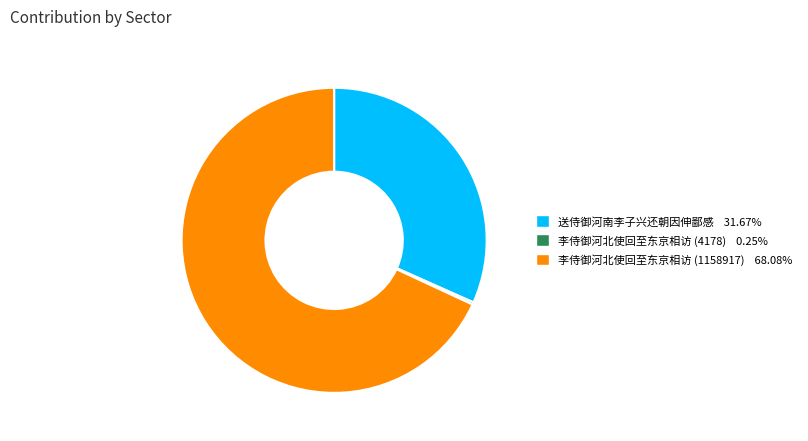

Which has a higher value, 李侍御河北使回至东京相访 (1158917) or 送侍御河南李子兴还朝因伸鄙感?

李侍御河北使回至东京相访 (1158917)